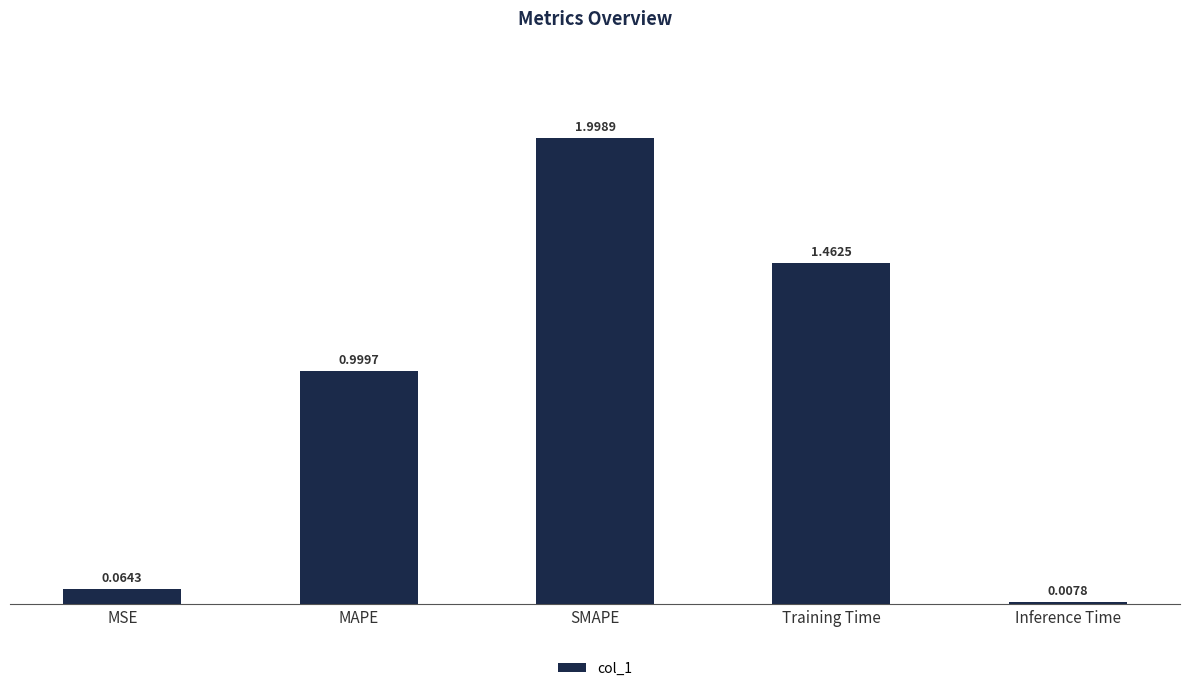

Rank the categories by value from highest to lowest.

SMAPE, Training Time, MAPE, MSE, Inference Time